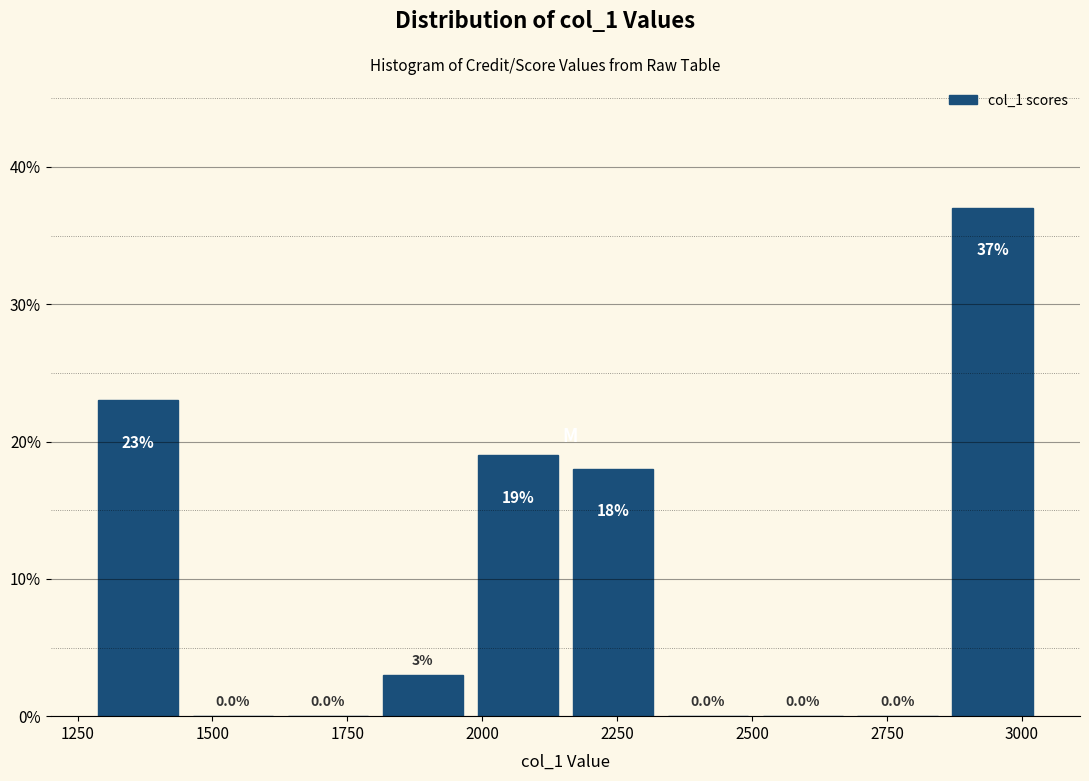

Around what value on the x-axis is the tallest bar? Give the approximate position of its centre, as read against the axis.

2950